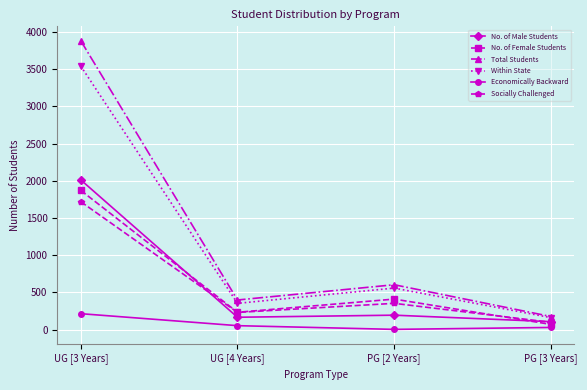

At which category is the sum across all series the highest?

UG [3 Years]